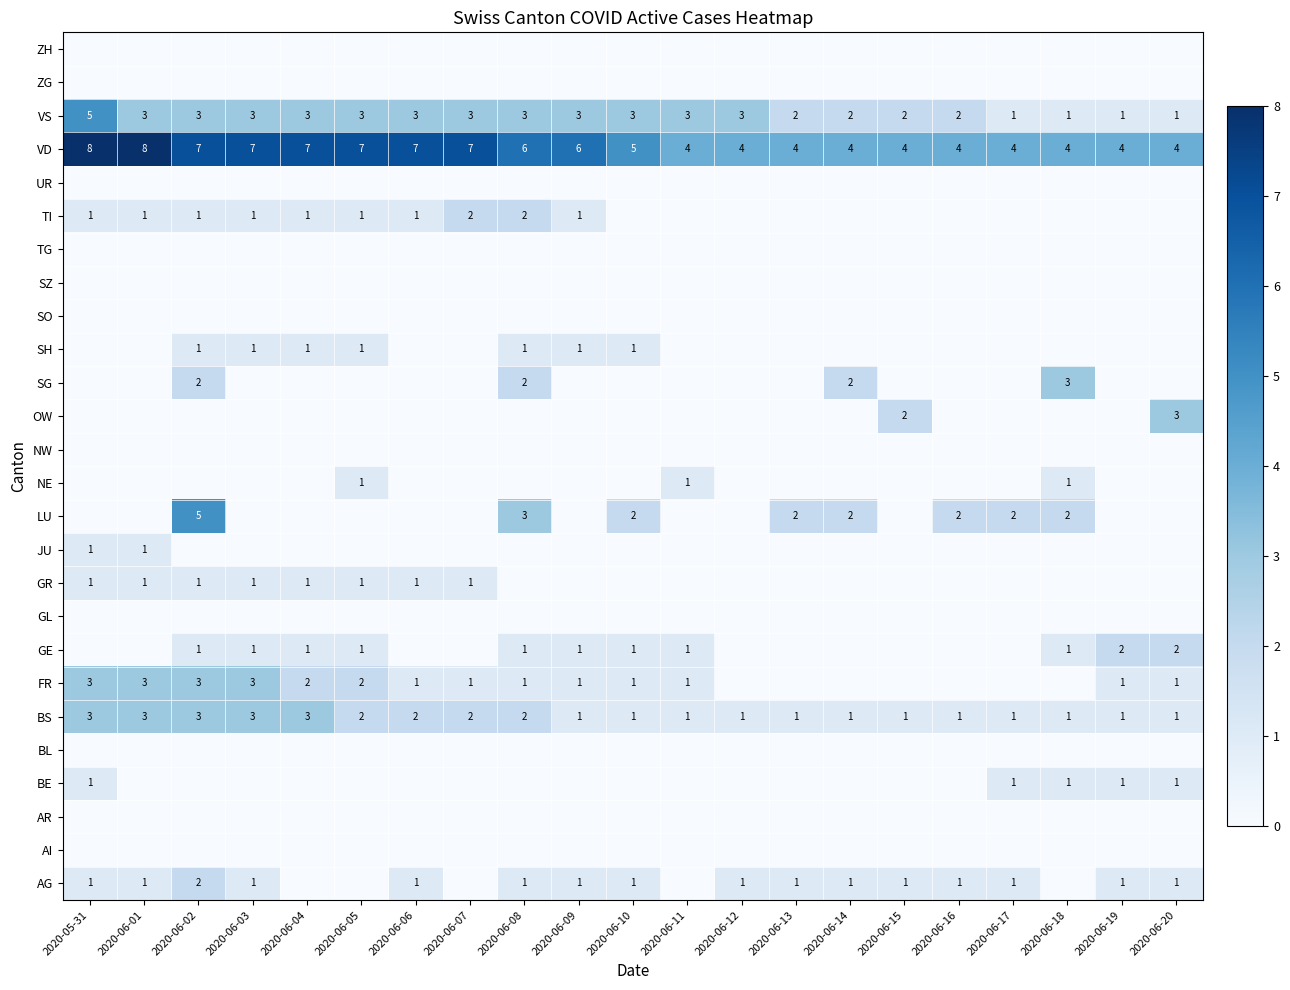

What is the sum of all VS values?

53